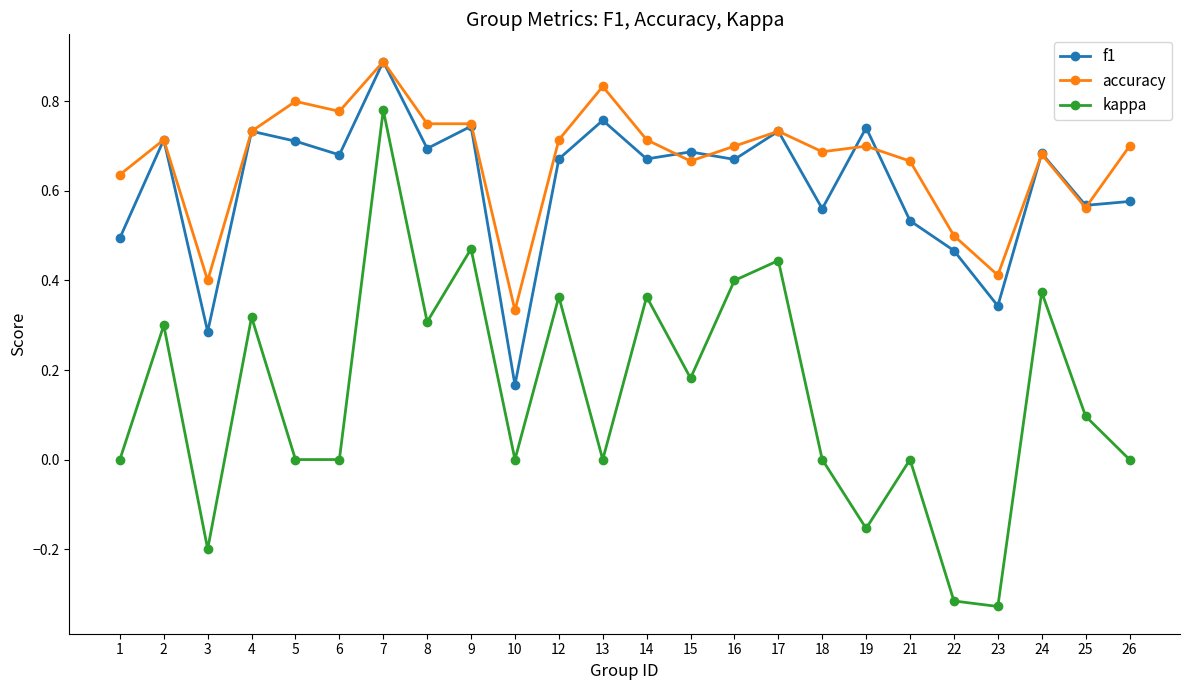

How many categories are shown in the chart?

24